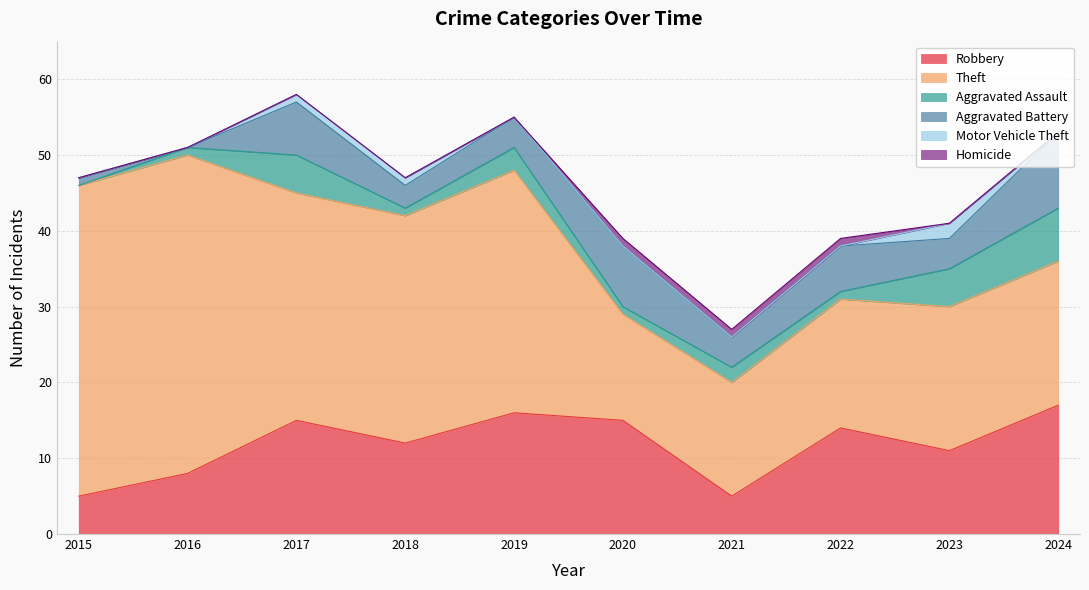

Which series has the largest range (max minus min)?

Theft